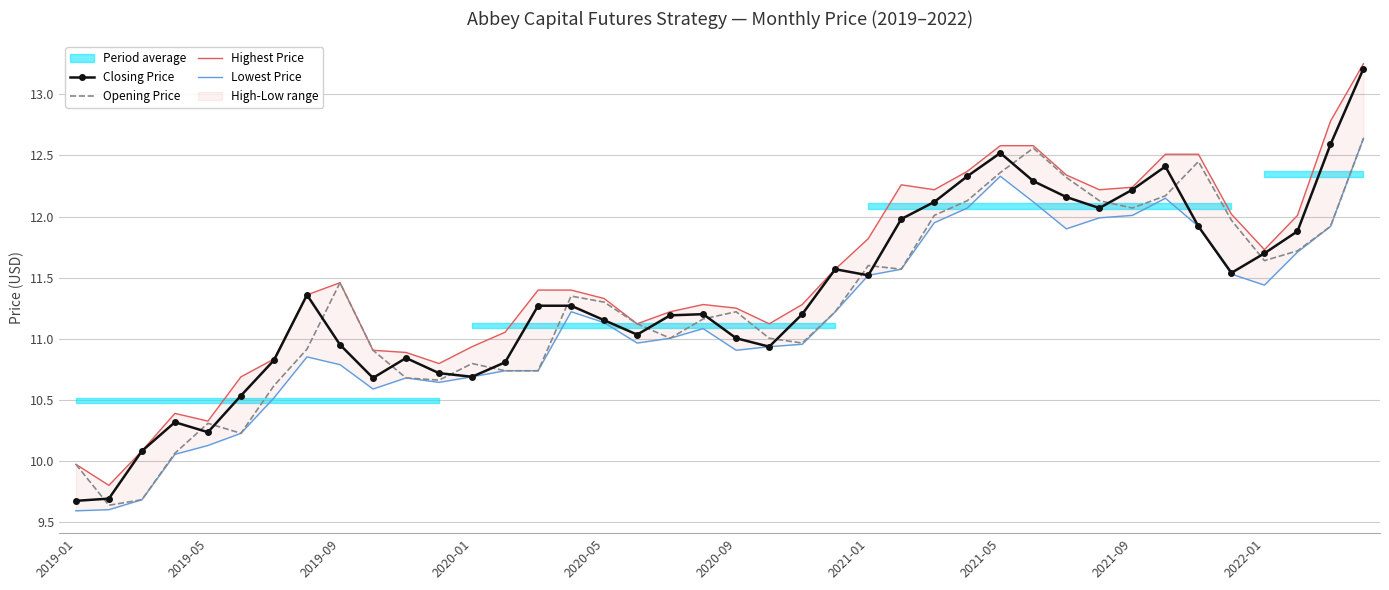

What is the highest value of the Closing Price series?

13.2